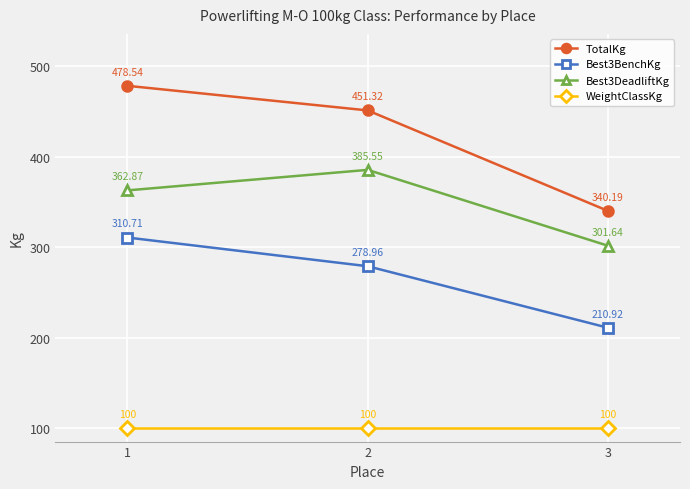

True or false: Best3DeadliftKg has a value of 362.9 at 1.

True